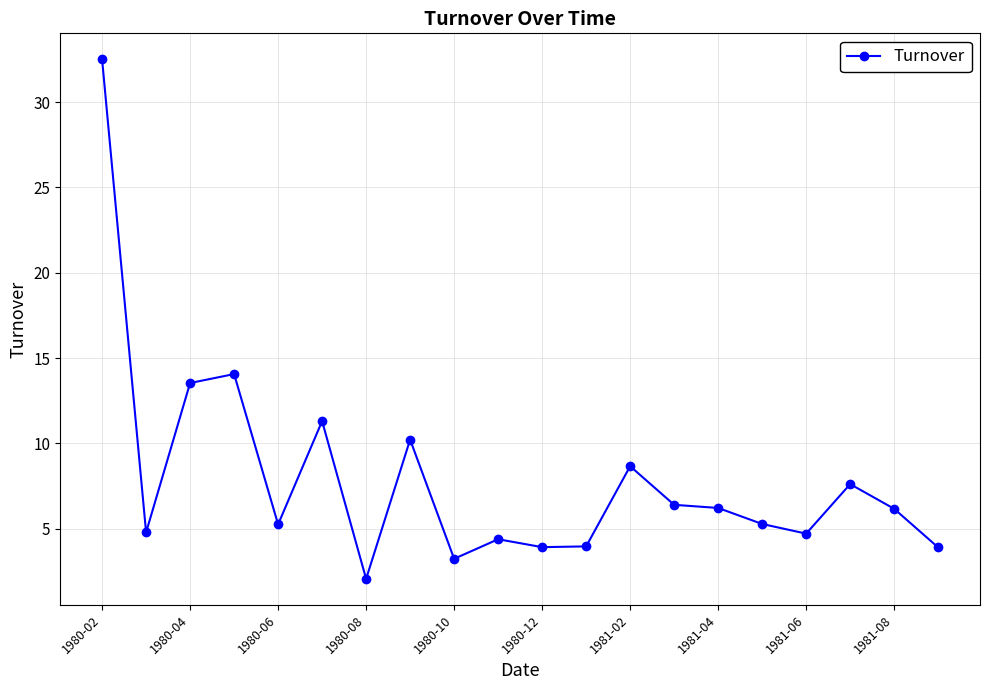

What is the value of the 1st point from the left?

32.5